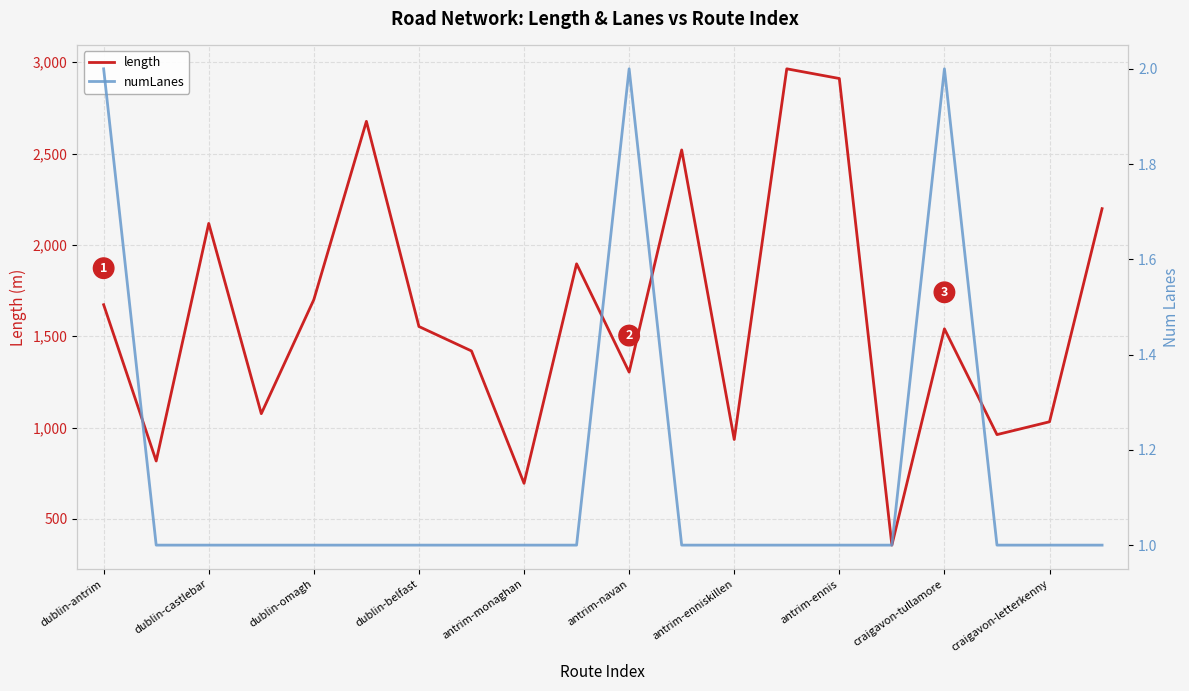

The value of length at antrim-enniskillen is 359.8. True or false?

False